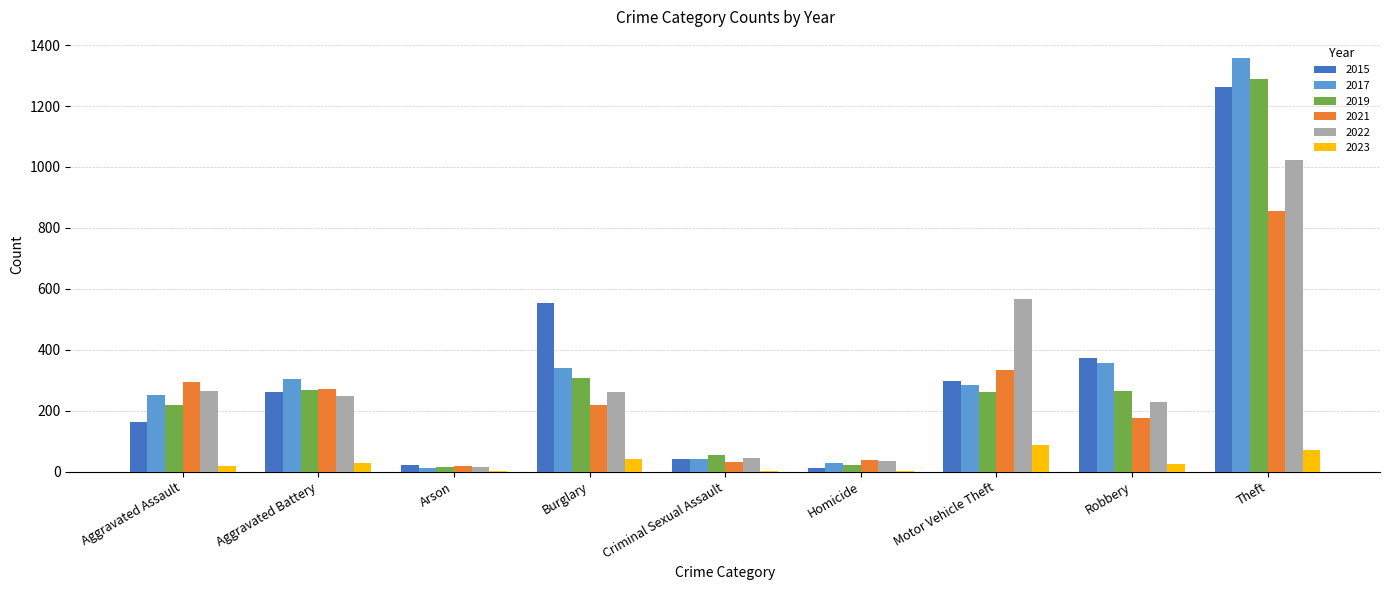

Where is 2017 nearest to the value 685?

Robbery